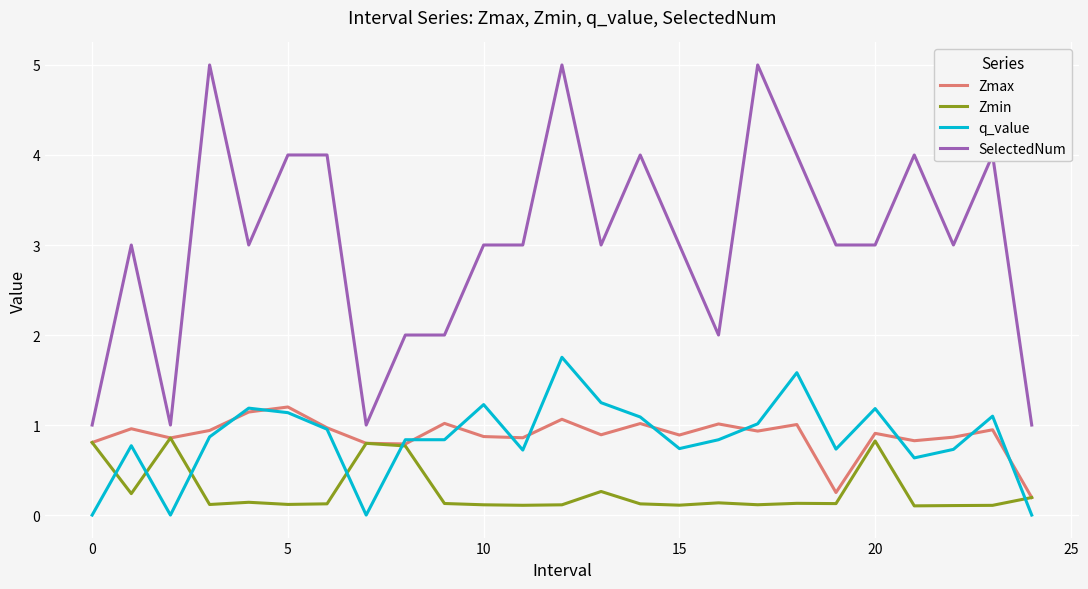

Which series has the widest spread of values?

SelectedNum